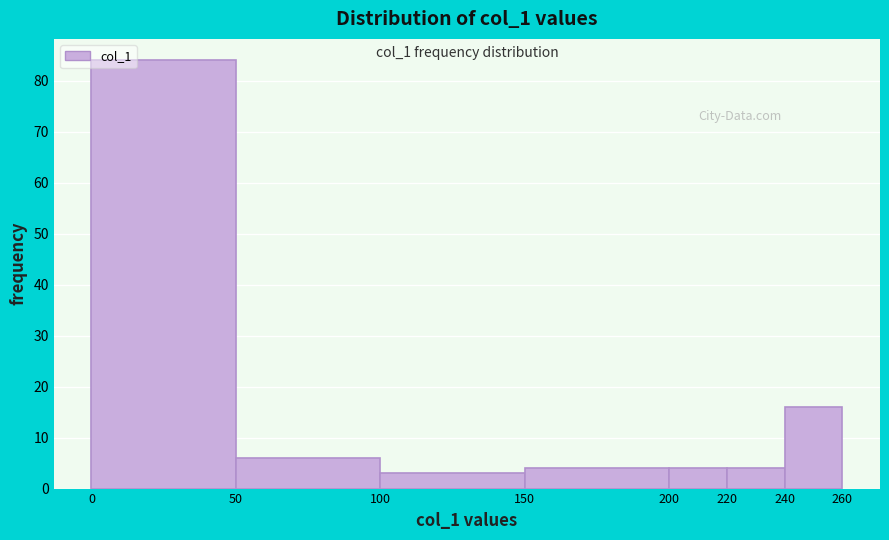

Over which range of the x-axis is the bar tallest?

0 to 50